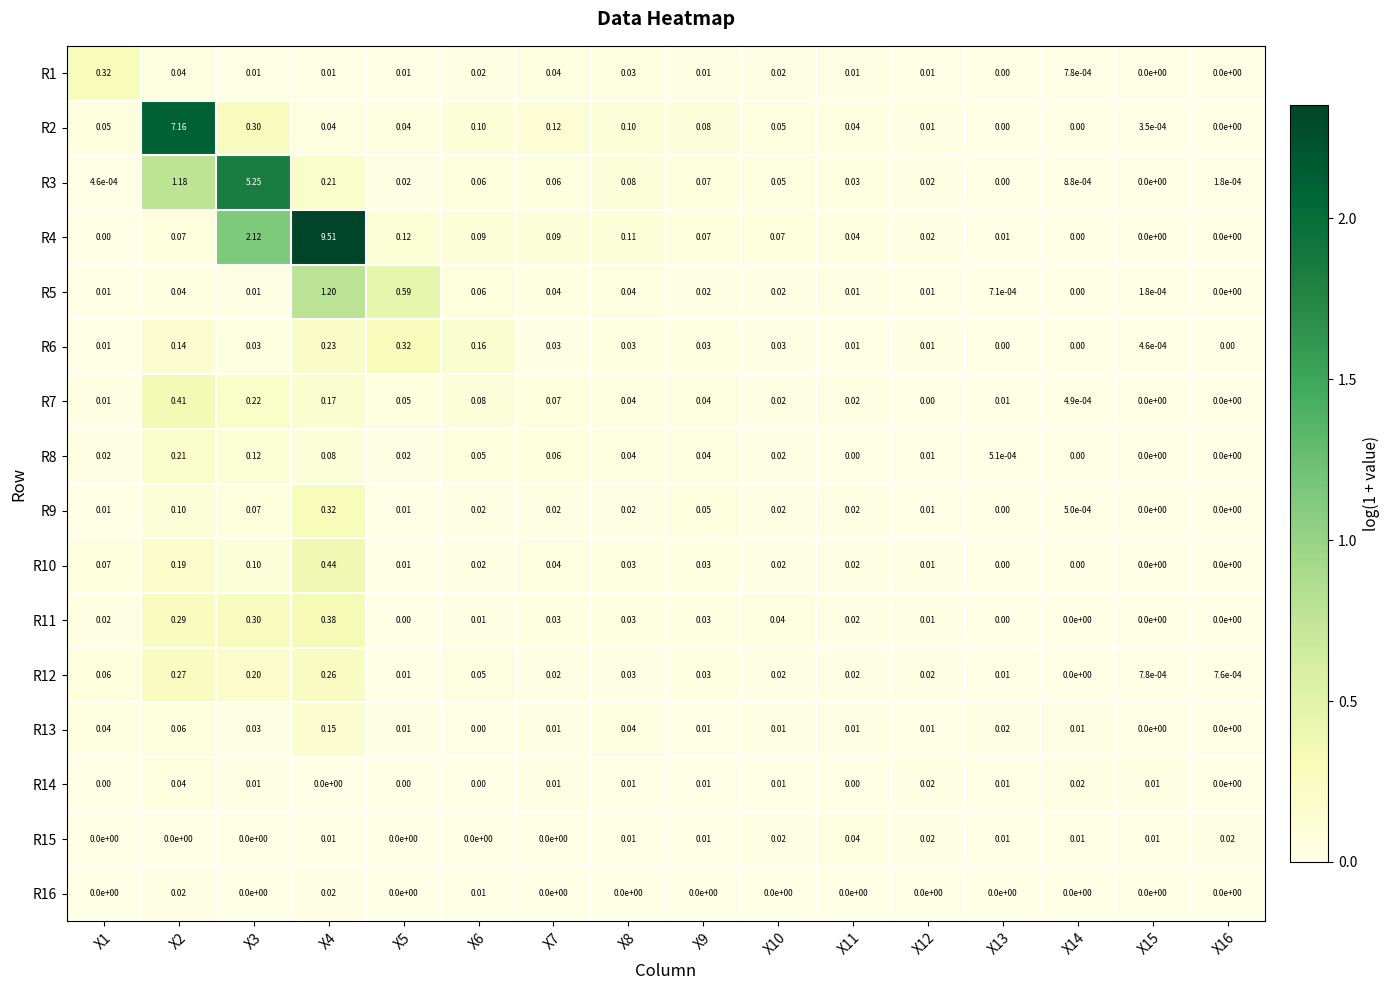

How many values in R10 are above zero?

12